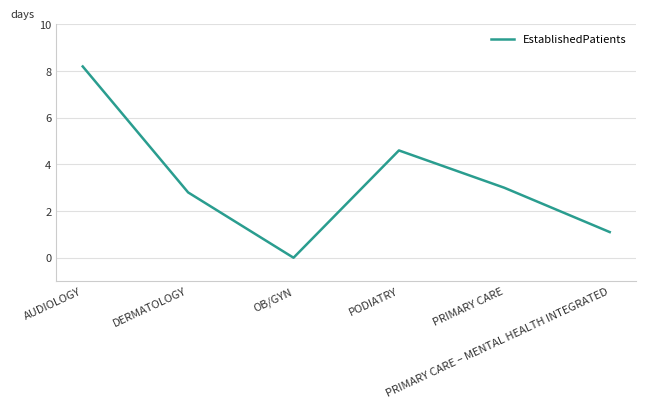

The value at OB/GYN is -3.1. True or false?

False